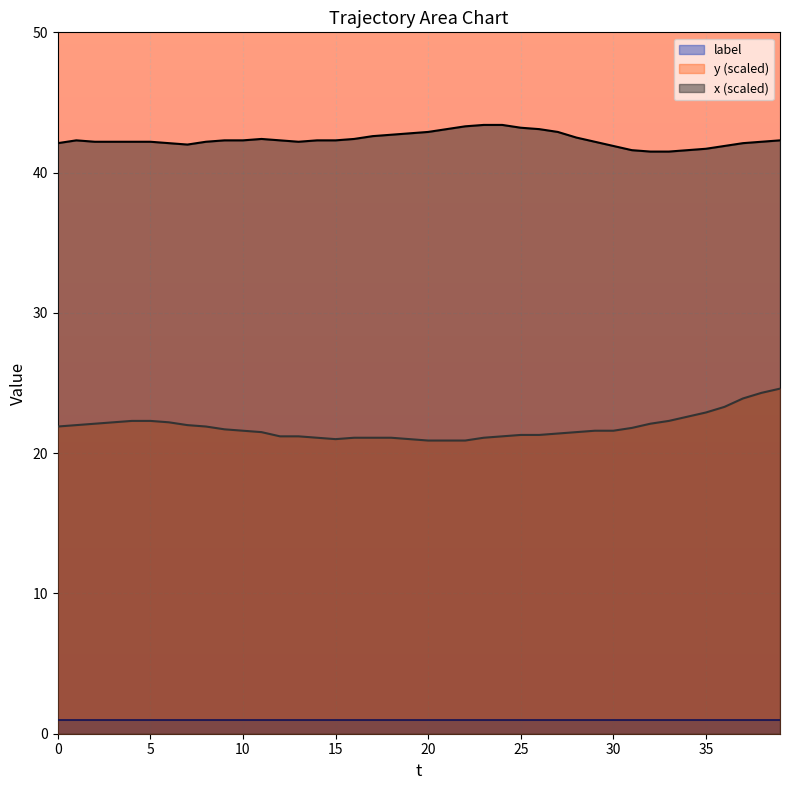

What are all the series names shown in the legend?

label, y (scaled), x (scaled)